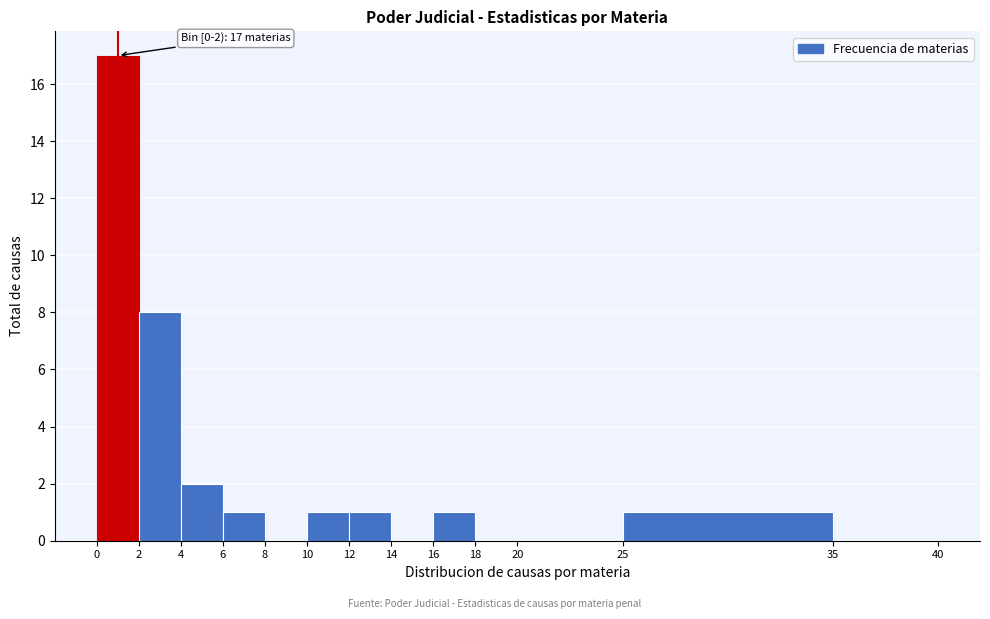

Over which range of the x-axis is the bar tallest?

0 to 2